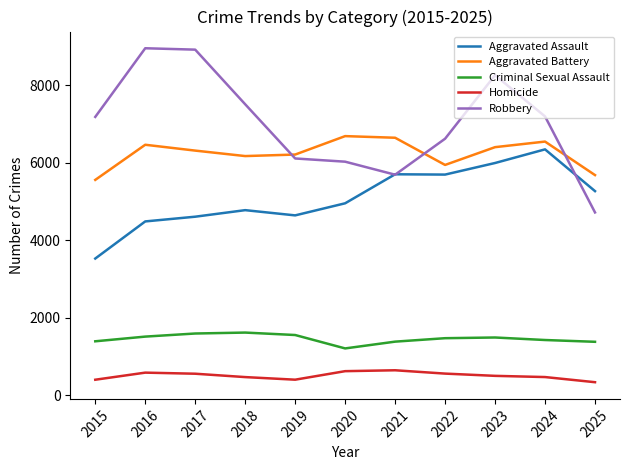

True or false: Homicide and Robbery intersect in this chart.

False